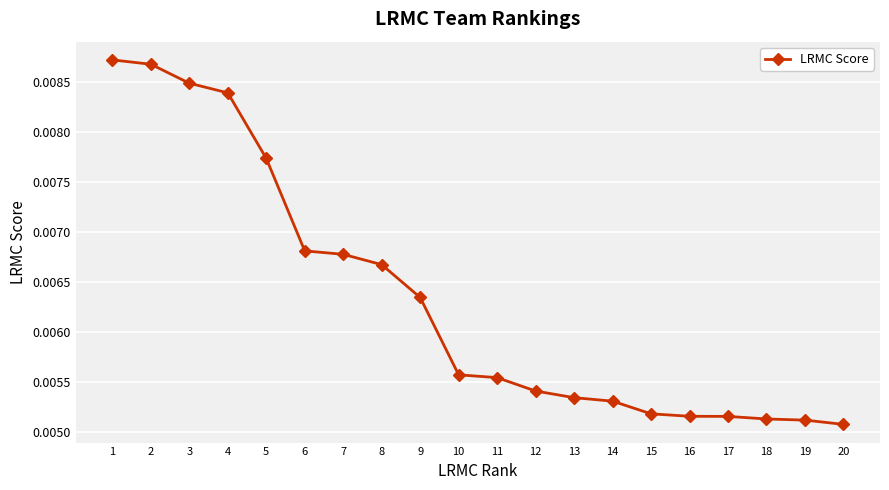

Between 12 and 7, which is larger?

7